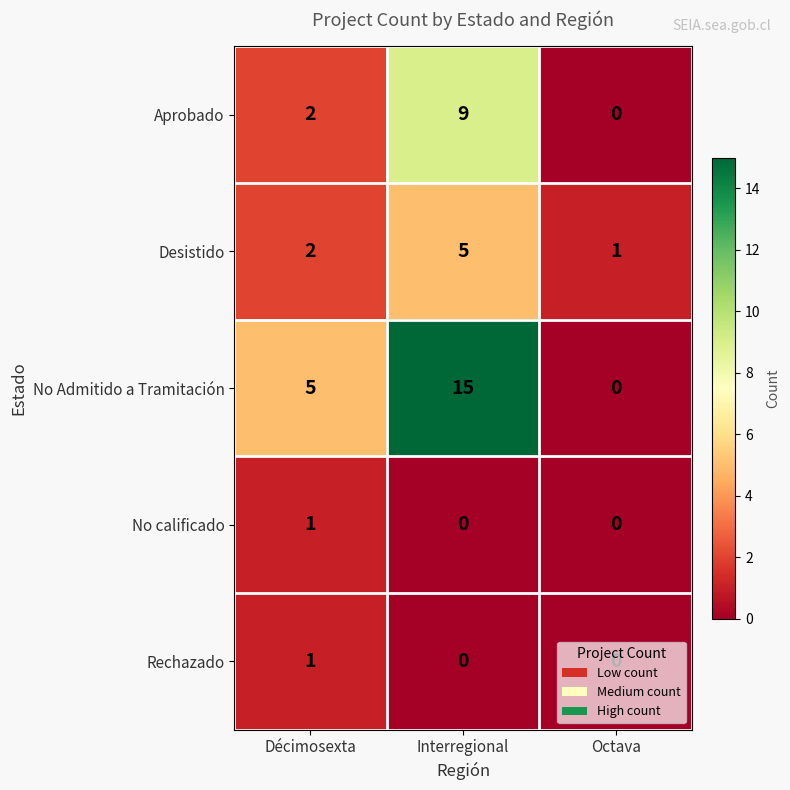

How many data points does each series have?

3